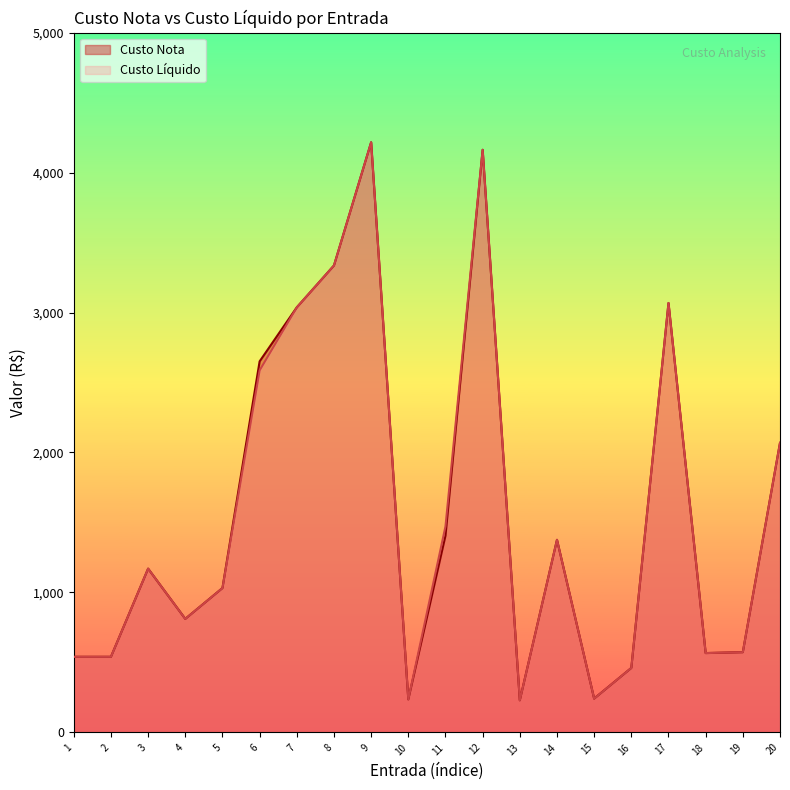

What is the sum of the Custo Nota values at 12 and 18?

4729.6